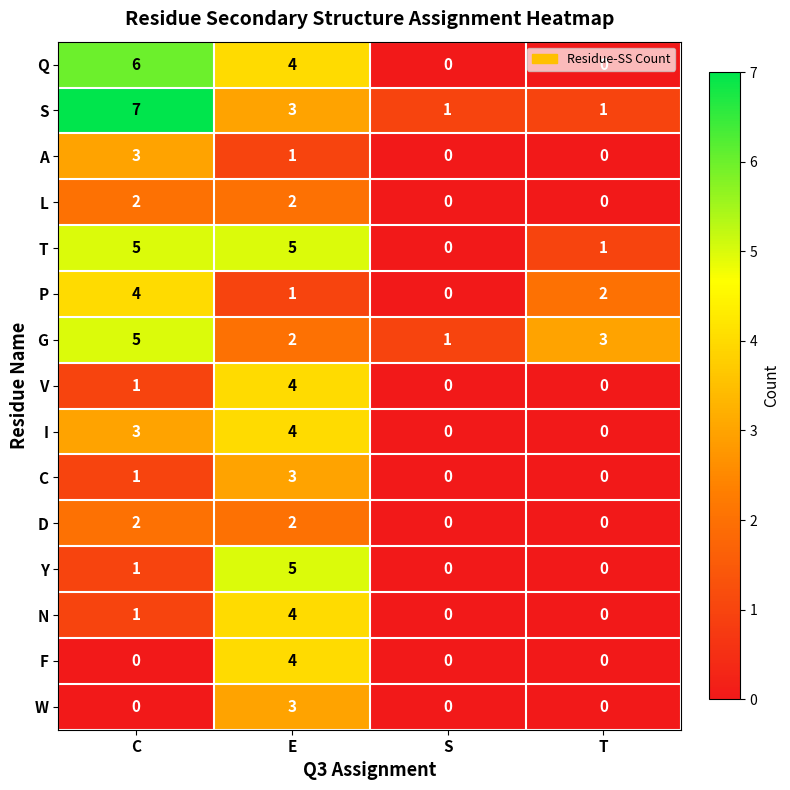

What is the maximum value shown in the chart?

7